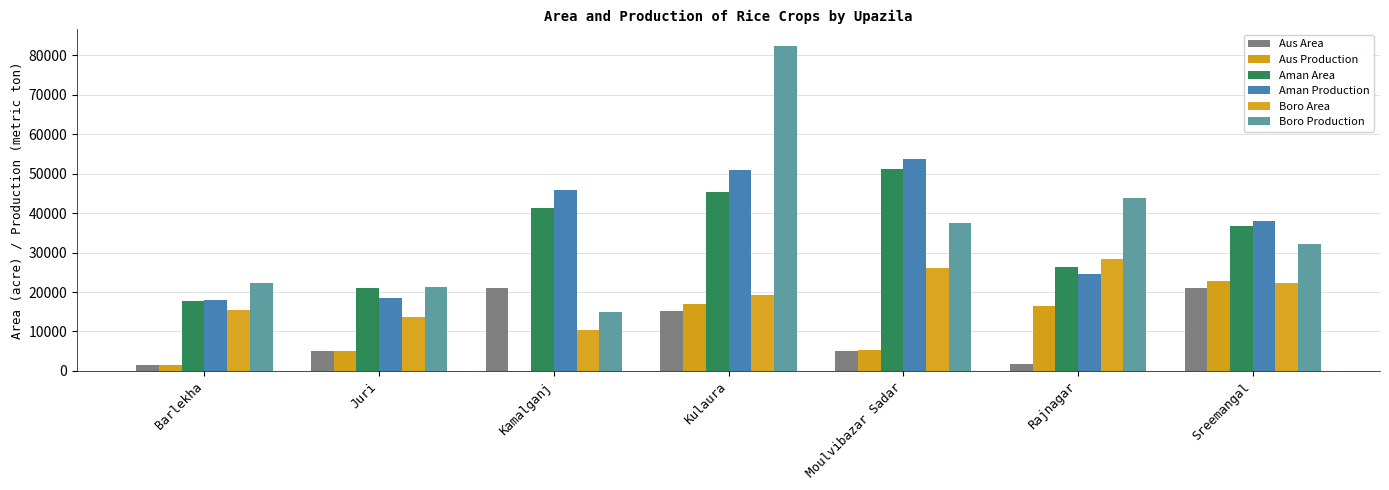

What value does the Aman Production series have at Moulvibazar Sadar, to the nearest 100?

53700